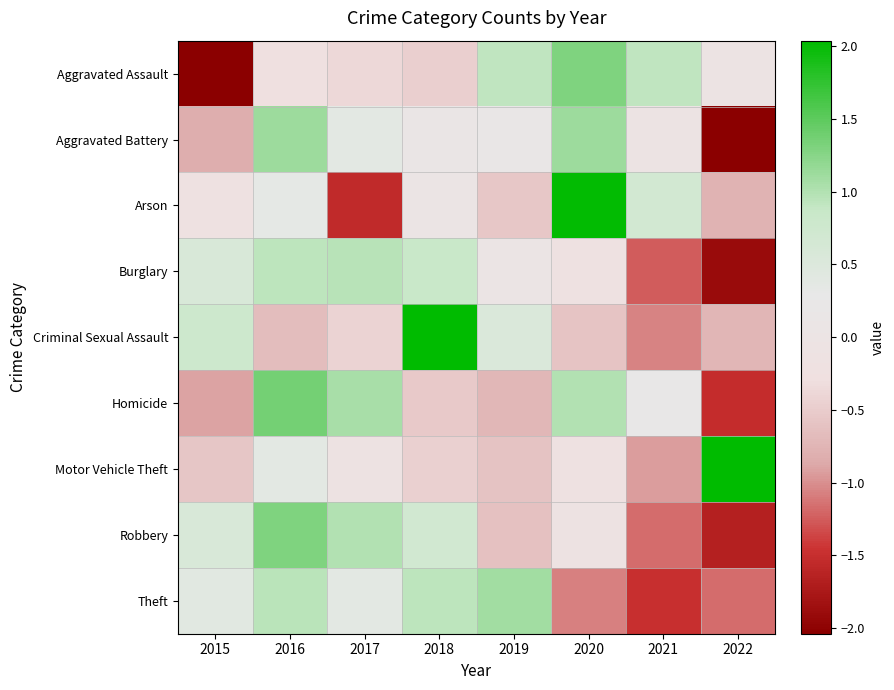

Reading left to right, transcribe all the data shown in this chart.

Aggravated Assault: 2015=-2.1	2016=-0.2	2017=-0.4	2018=-0.5	2019=0.9	2020=1.3	2021=0.9	2022=-0.0
Aggravated Battery: 2015=-0.8	2016=1.1	2017=0.4	2018=0.1	2019=0.2	2020=1.1	2021=-0.0	2022=-2.1
Arson: 2015=-0.2	2016=0.3	2017=-1.5	2018=0.0	2019=-0.5	2020=2.0	2021=0.7	2022=-0.8
Burglary: 2015=0.6	2016=0.9	2017=1.0	2018=0.8	2019=0.1	2020=-0.2	2021=-1.2	2022=-1.9
Criminal Sexual Assault: 2015=0.8	2016=-0.7	2017=-0.4	2018=2.1	2019=0.5	2020=-0.6	2021=-1.1	2022=-0.7
Homicide: 2015=-0.9	2016=1.4	2017=1.1	2018=-0.5	2019=-0.7	2020=1.0	2021=0.3	2022=-1.5
Motor Vehicle Theft: 2015=-0.6	2016=0.4	2017=-0.1	2018=-0.5	2019=-0.6	2020=-0.2	2021=-0.9	2022=2.5
Robbery: 2015=0.6	2016=1.3	2017=1.0	2018=0.7	2019=-0.6	2020=-0.1	2021=-1.2	2022=-1.7
Theft: 2015=0.4	2016=1.0	2017=0.4	2018=0.9	2019=1.1	2020=-1.1	2021=-1.5	2022=-1.2